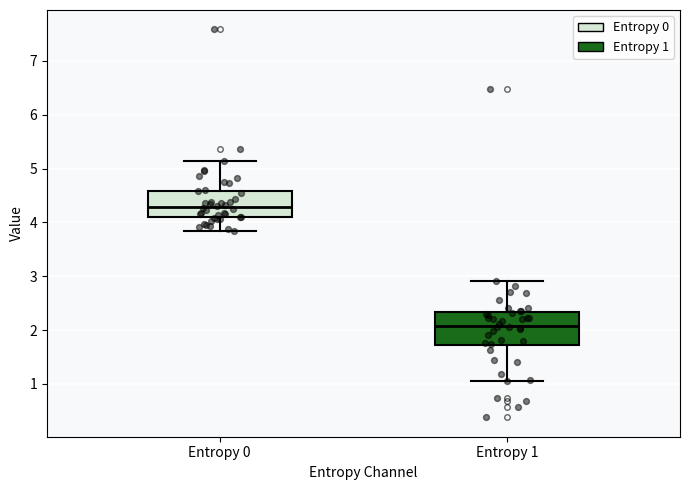

Which box has the highest median line?

Entropy 0